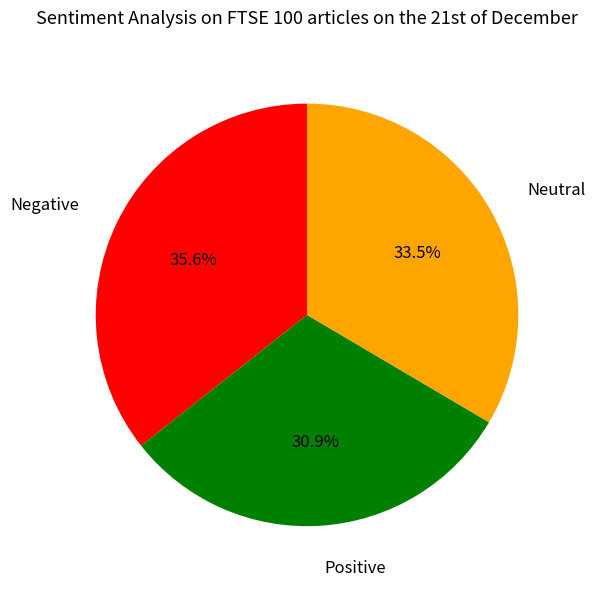

Which slice is the largest?

Negative